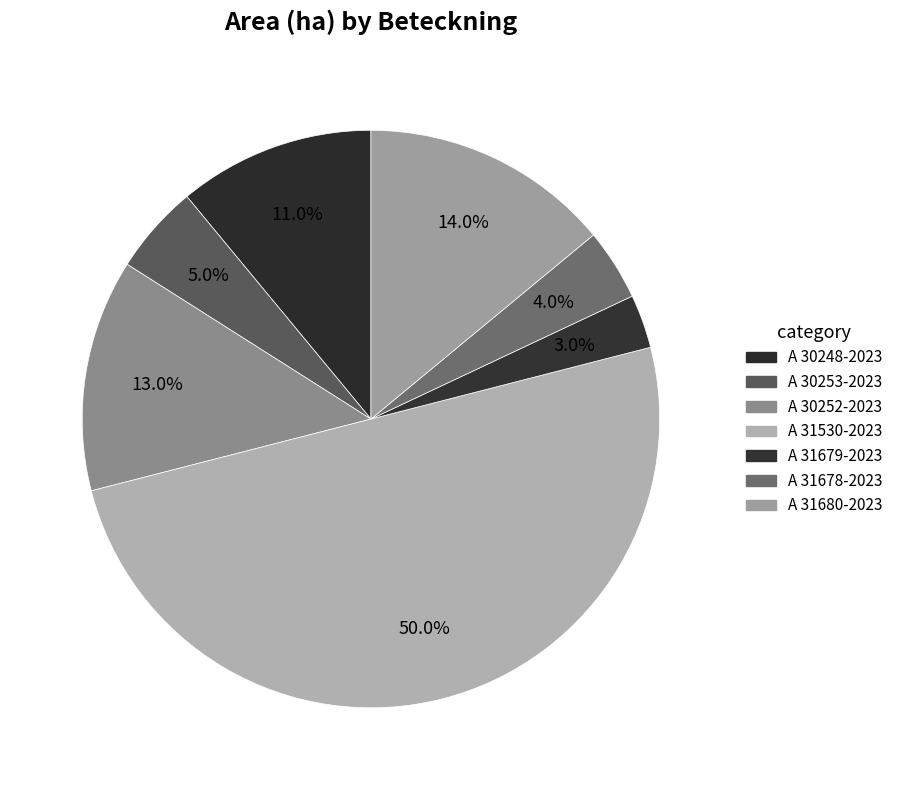

Which has a higher value, A 30248-2023 or A 31680-2023?

A 31680-2023